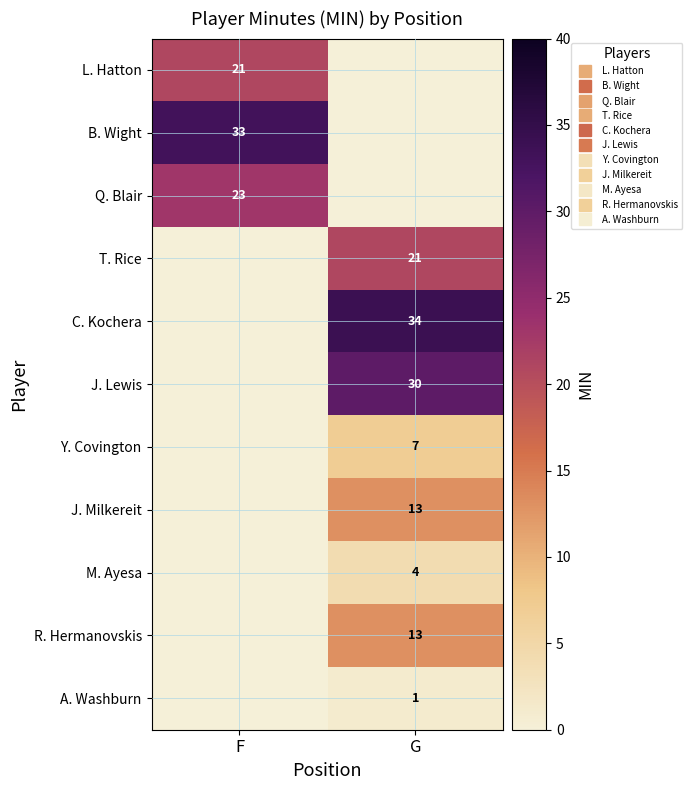

Which series has the largest range (max minus min)?

C. Kochera